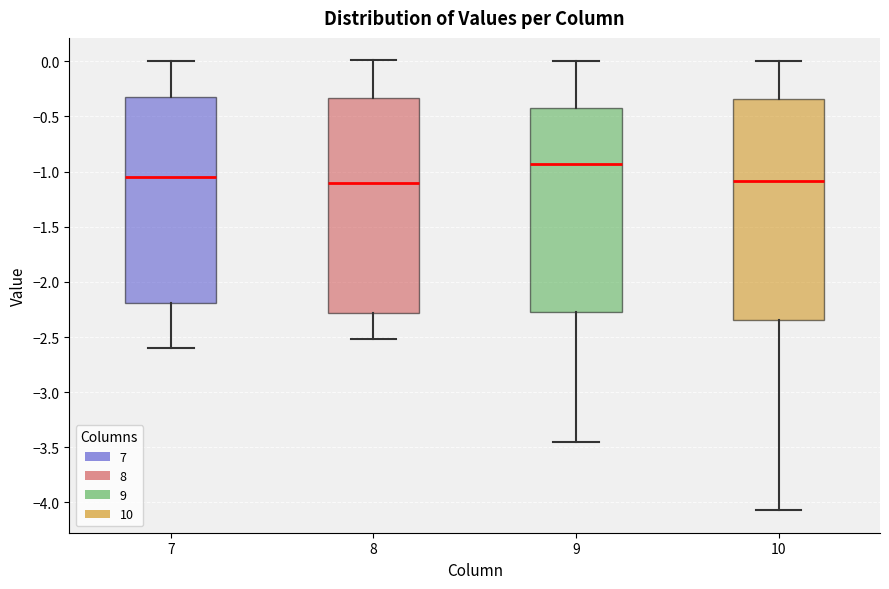

Where does the median line of the box at x = 8 sit on the y-axis? The values are not printed on the chart, so give them approximately, as read against the axis.

-1.10